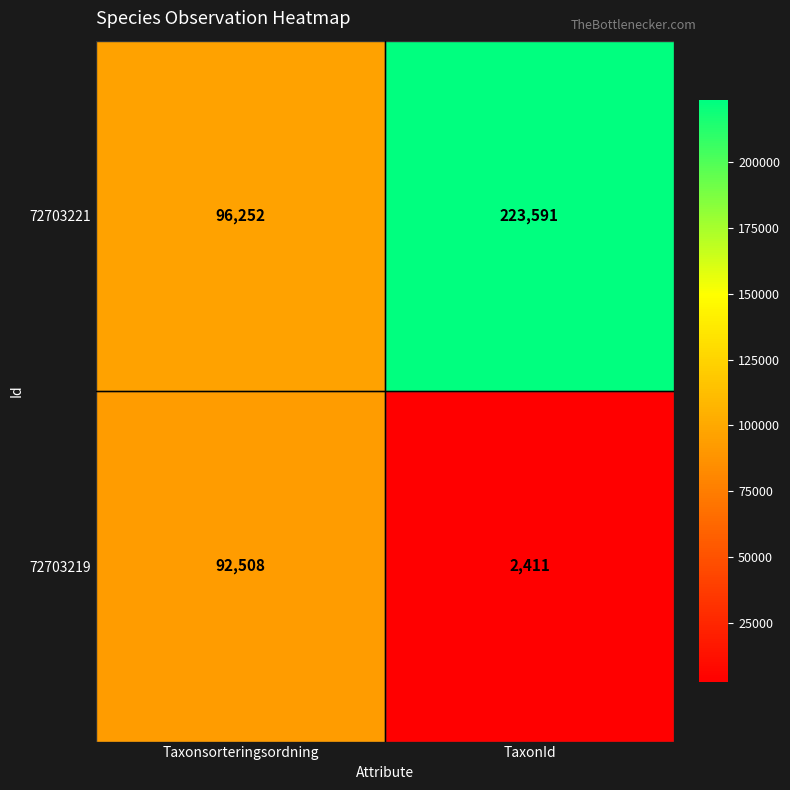

How many series are shown in this chart?

2